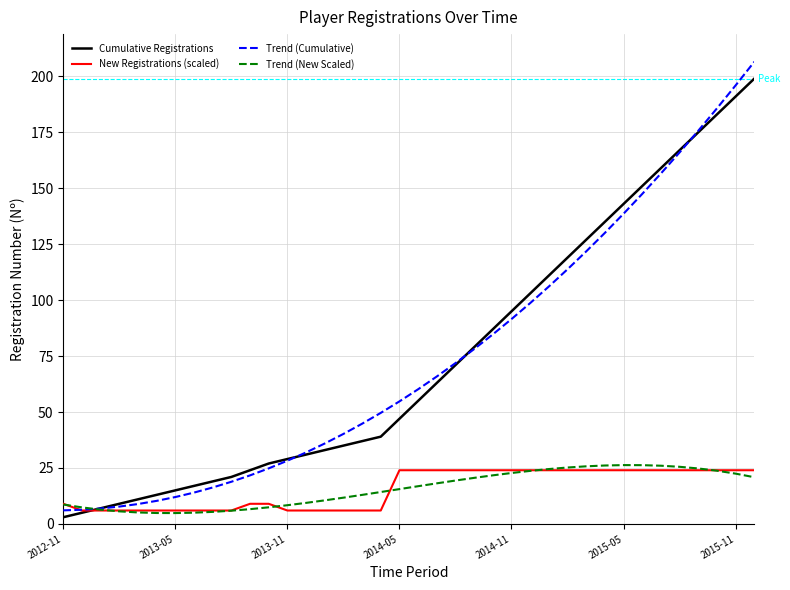

What is the maximum value for Cumulative Registrations?

199.0